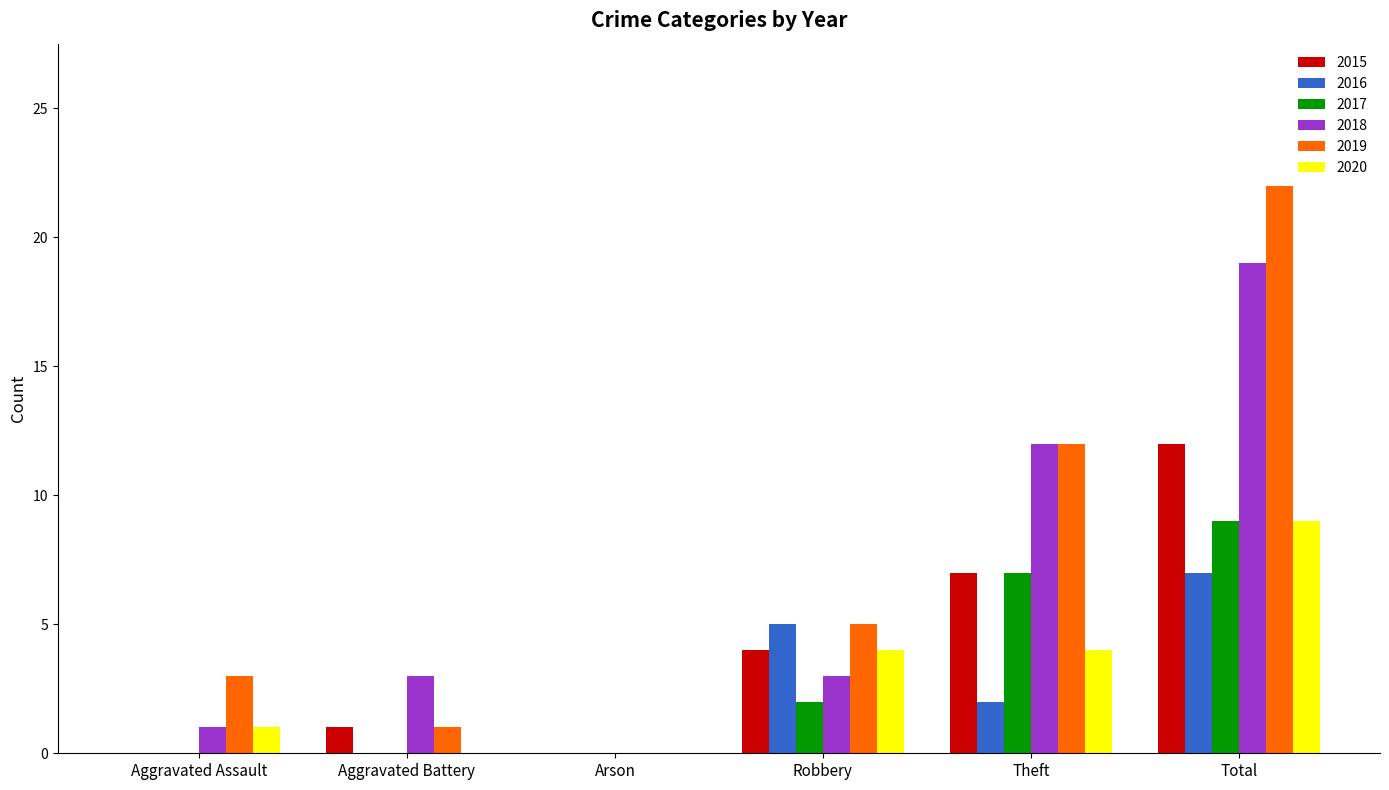

How many distinct data groups are displayed?

6